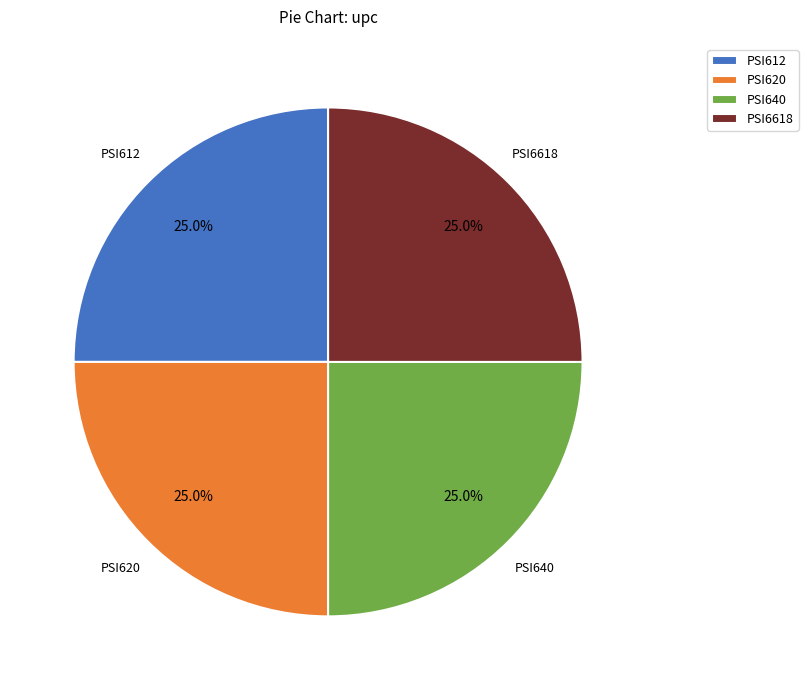

Approximately how many times larger is the value at PSI6618 compared to PSI640?

1.0